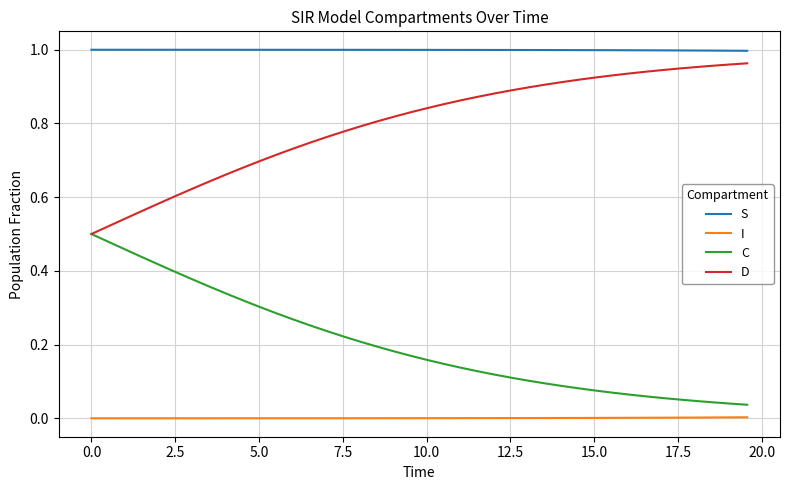

Rank the series by their average value, from highest to lowest.

S, D, C, I